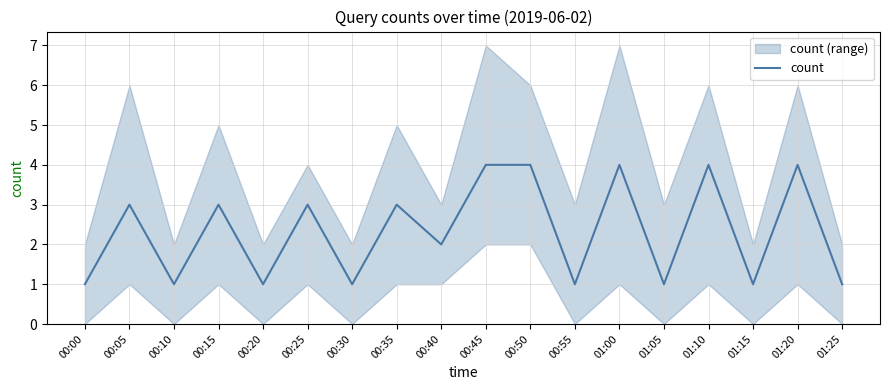

What position from the left is 00:10?

3